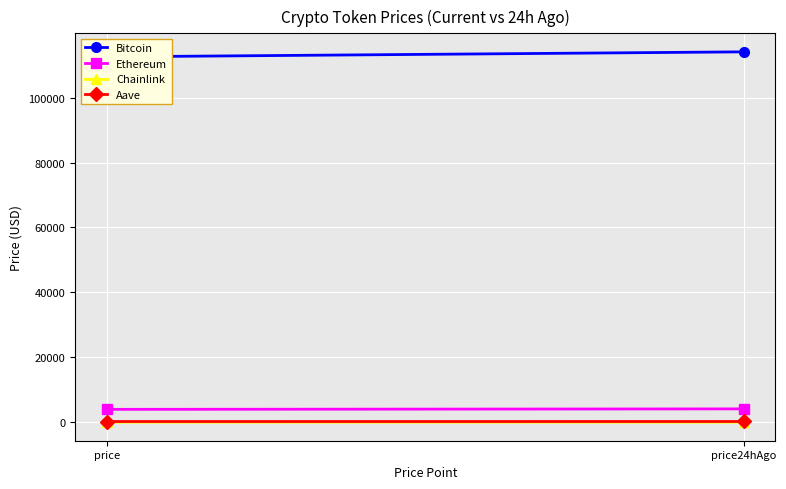

Which series has the largest total across all categories?

Bitcoin